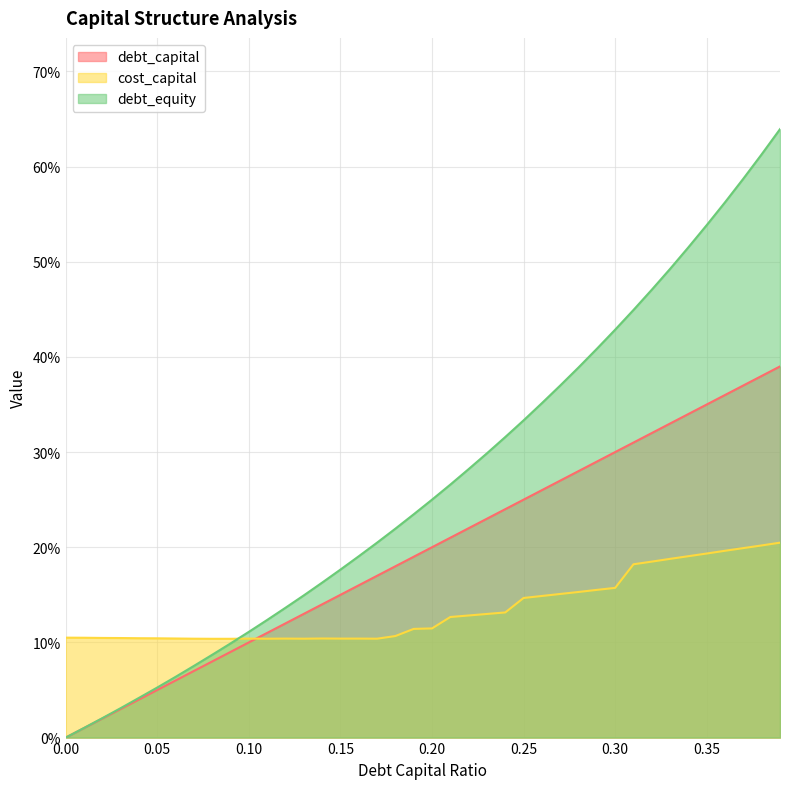

What is the label of the 12th point from the right?

0.28